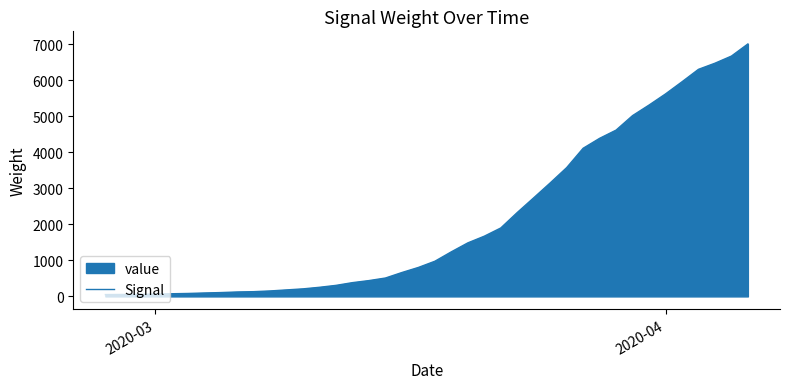

What is the difference between the maximum and minimum values?

6961